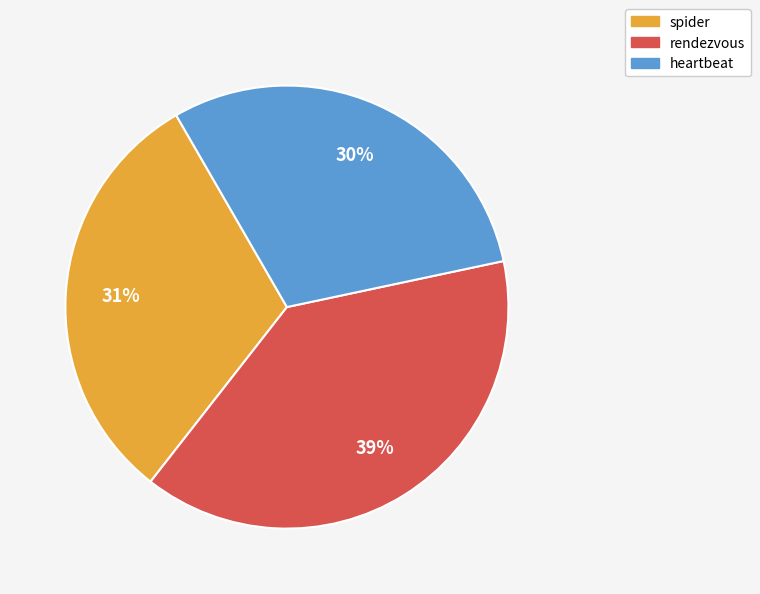

Which category has the biggest portion of the pie?

rendezvous